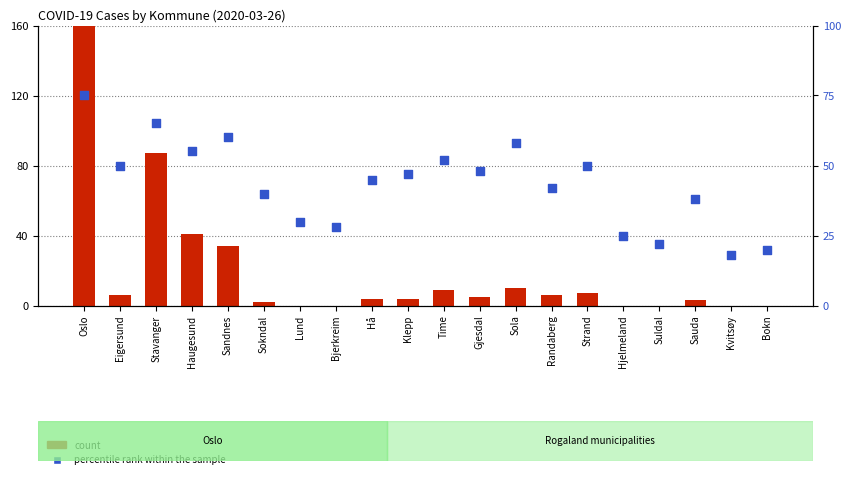

What are all the series names shown in the legend?

count, percentile rank within the sample